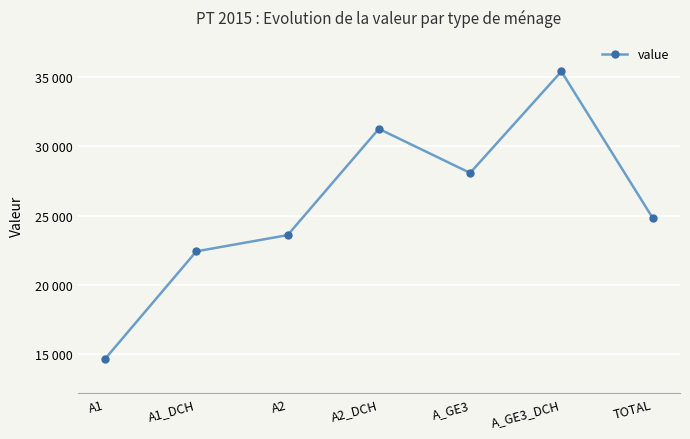

Reading left to right, list all the values displayed in this chart.

14675	22430	23598	31262	28082	35399	24842